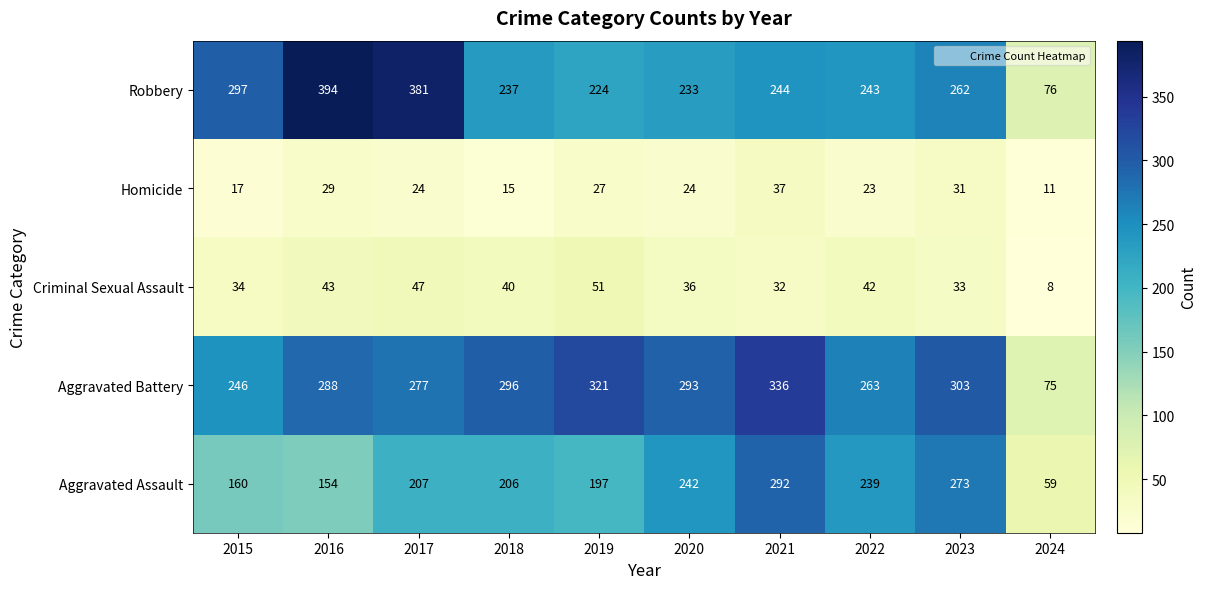

Read the Criminal Sexual Assault value at 2017.

47